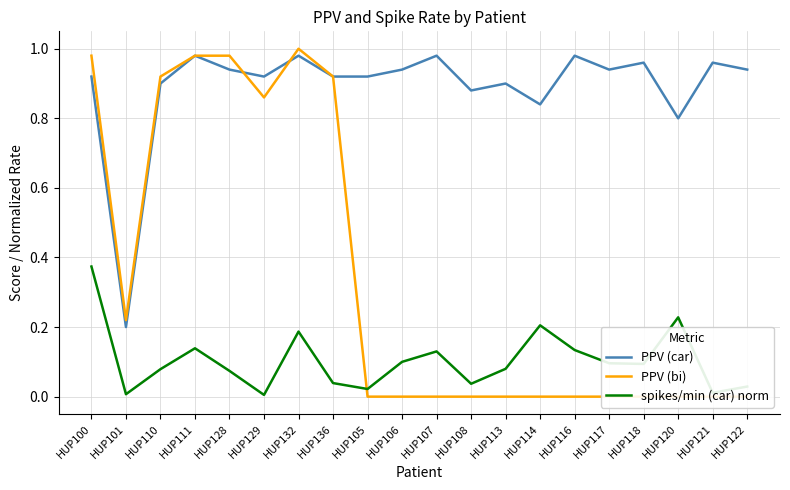

Which series changed the most between HUP129 and HUP132?

spikes/min (car) norm